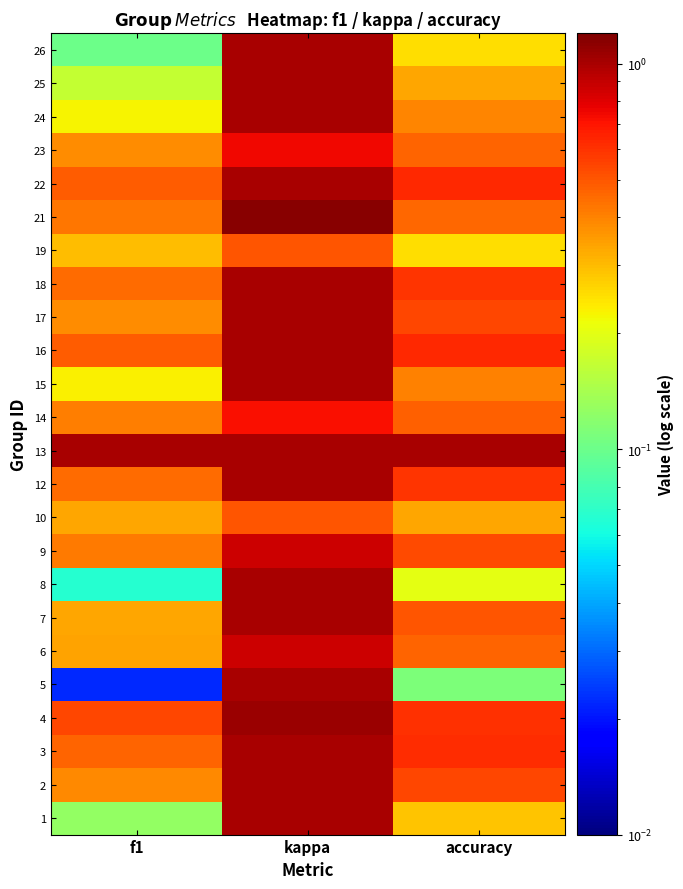

What is the greatest value displayed?

1.2